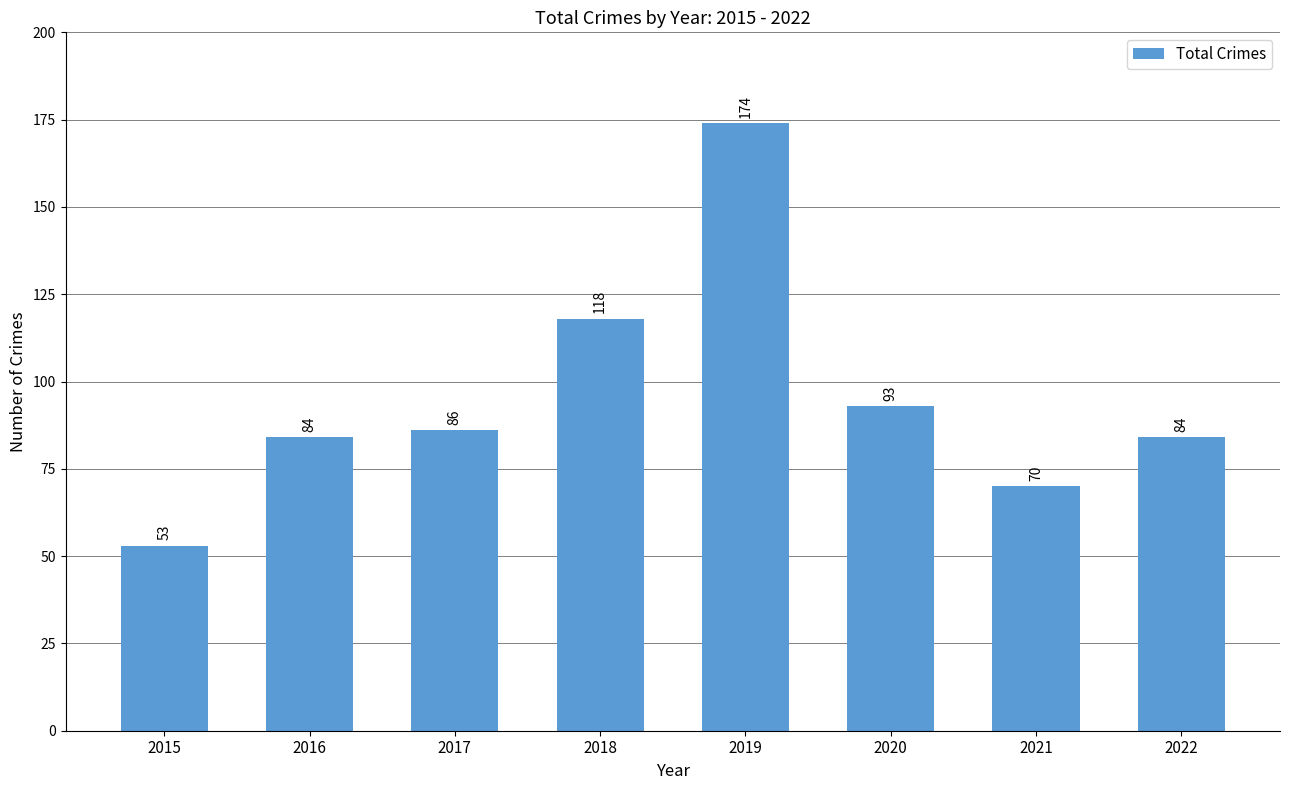

What is the greatest value displayed?

174